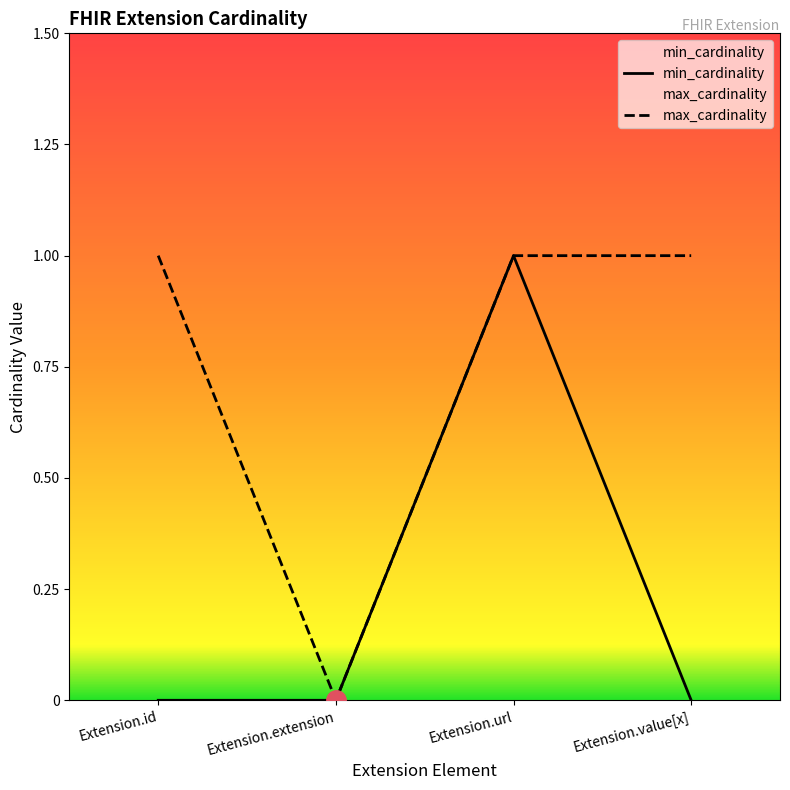

List the series in order of their peak value, lowest first.

min_cardinality, max_cardinality